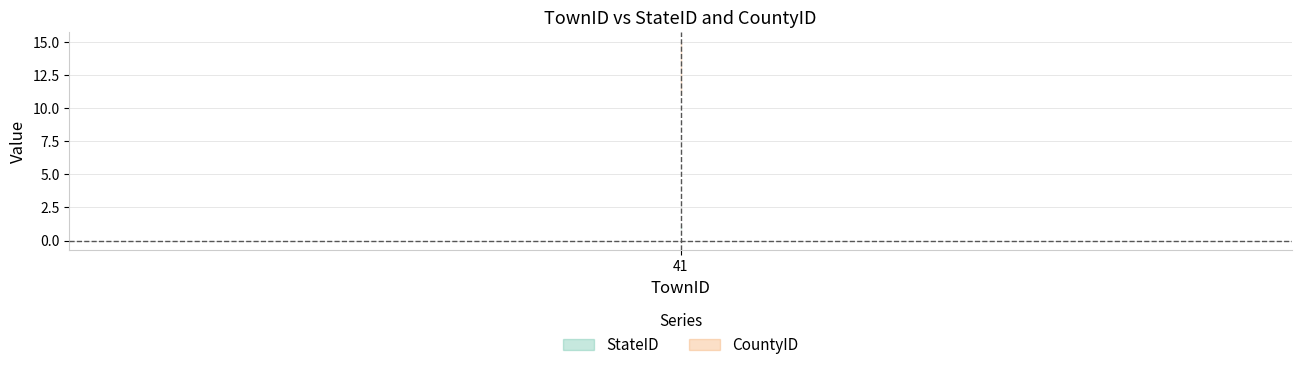

True or false: CountyID and StateID intersect in this chart.

False